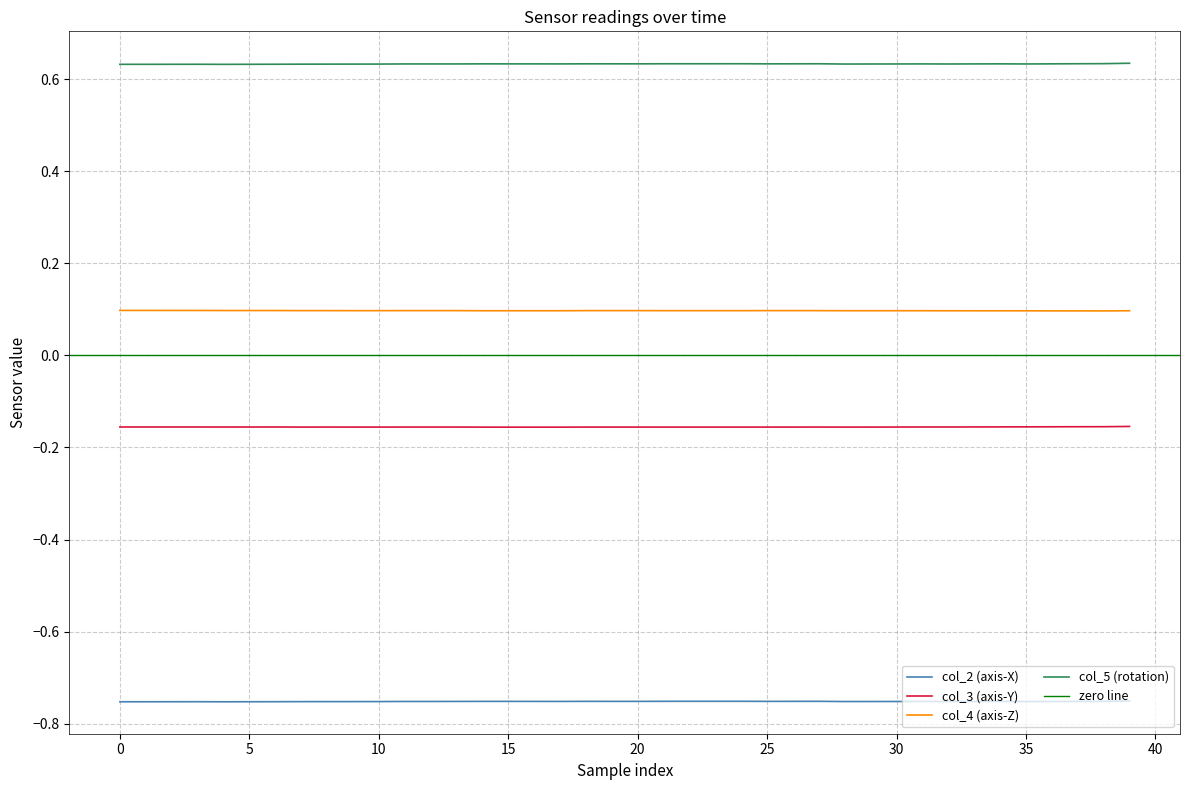

Rank the series by their maximum value, from highest to lowest.

col_5, col_4, col_3, col_2